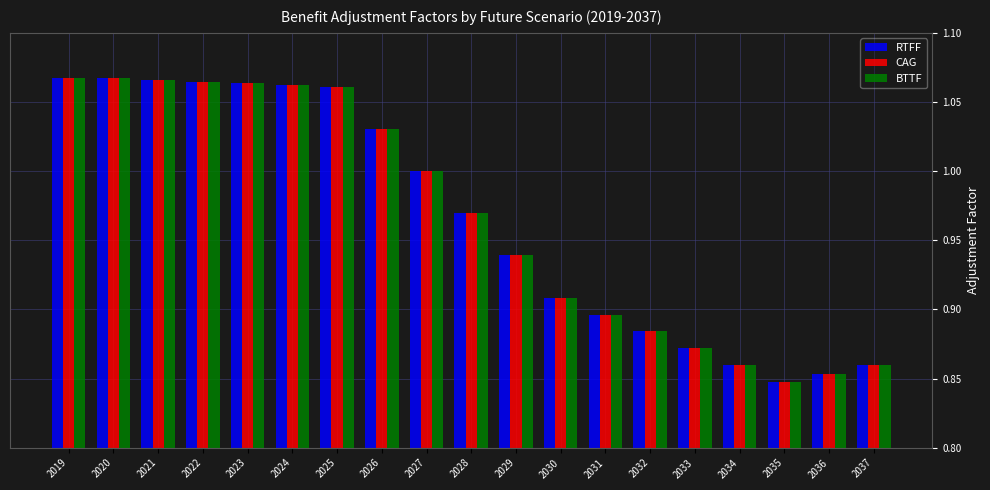

What is the difference between the maximum and second lowest values in the RTFF series?

0.2